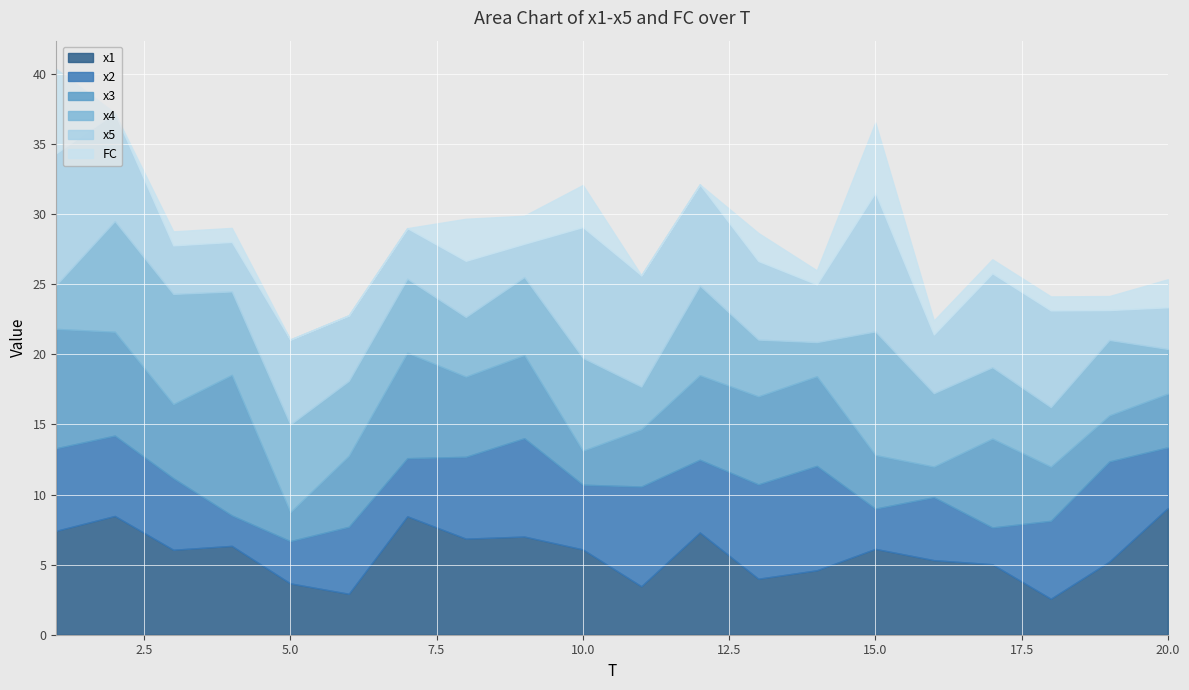

Does the chart display data point markers on the line(s)?

No